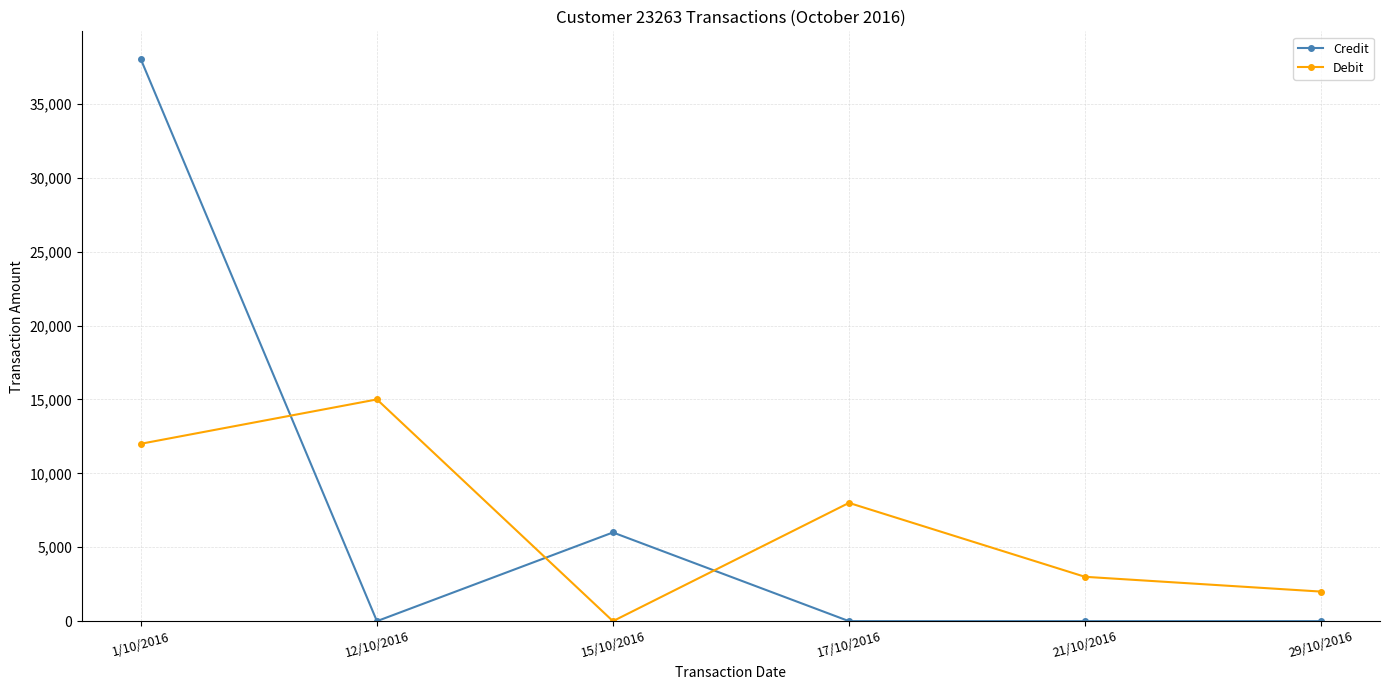

Which series has the largest total across all categories?

Credit